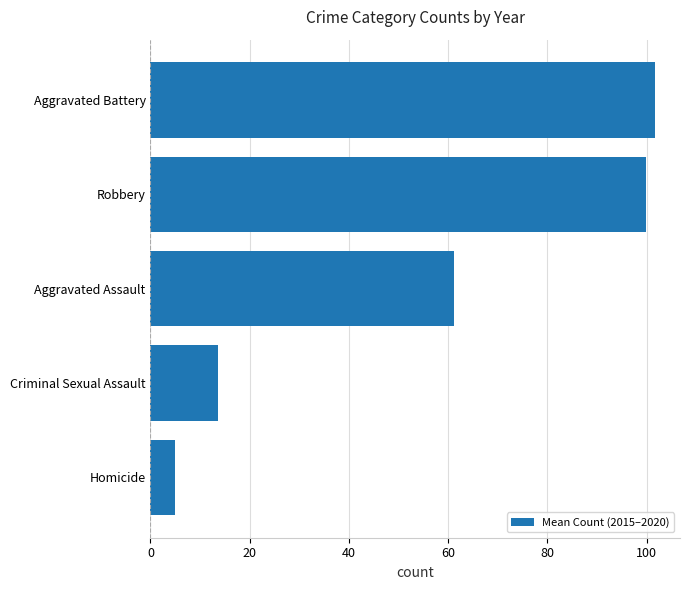

Approximately how many times larger is the value at Robbery compared to Aggravated Battery?

1.0